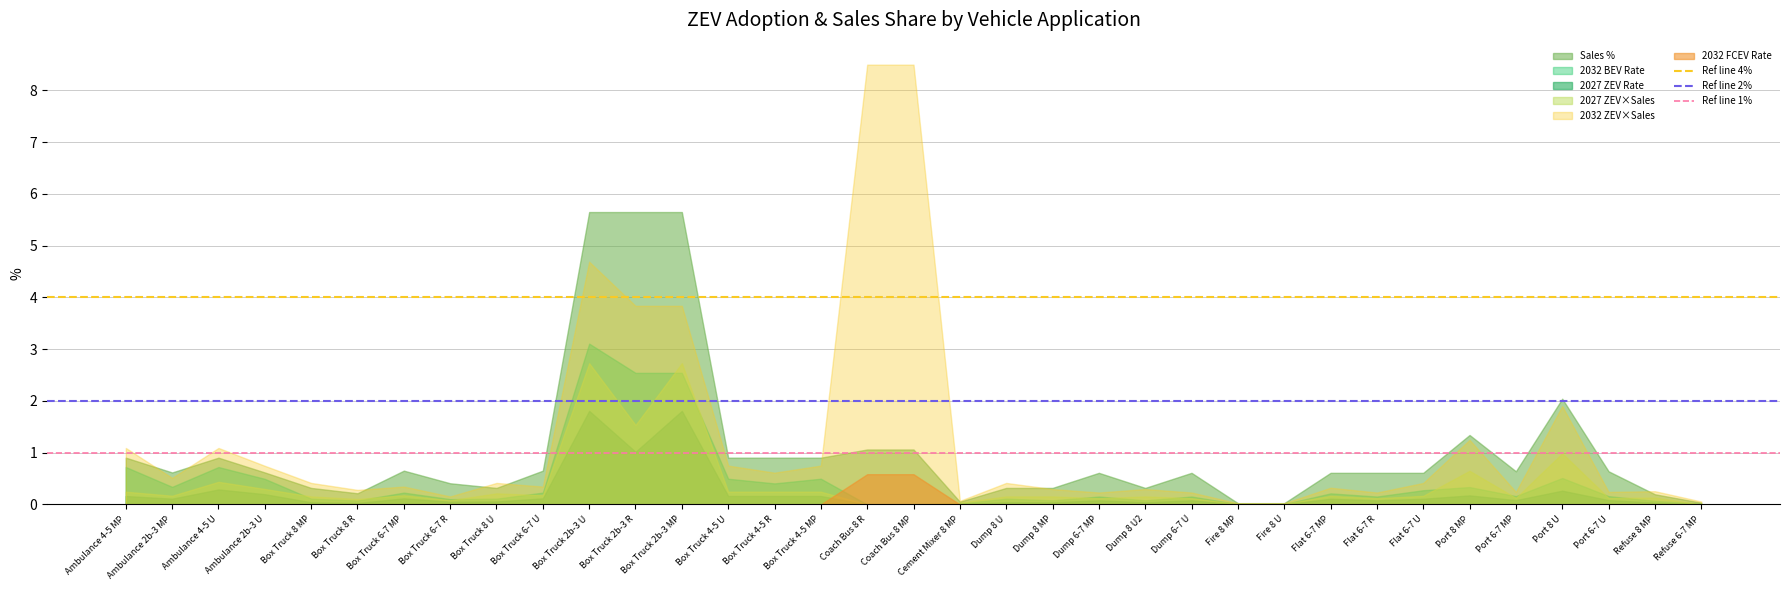

What is the lowest value of the Ref line 4% series?

4